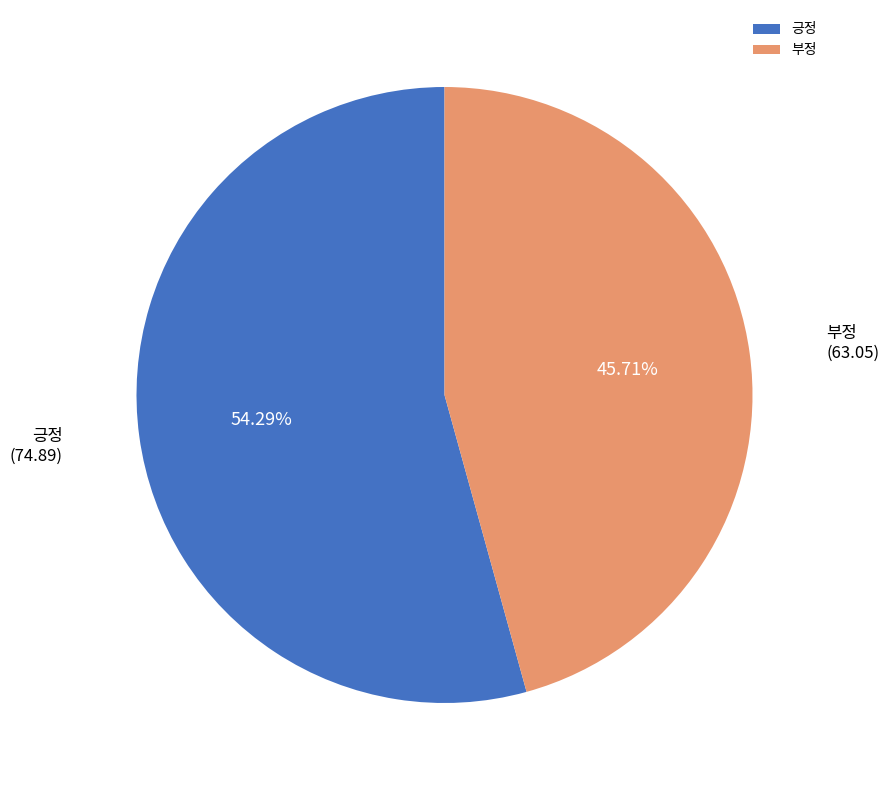

Does 긍정 account for over 50% of the chart?

Yes